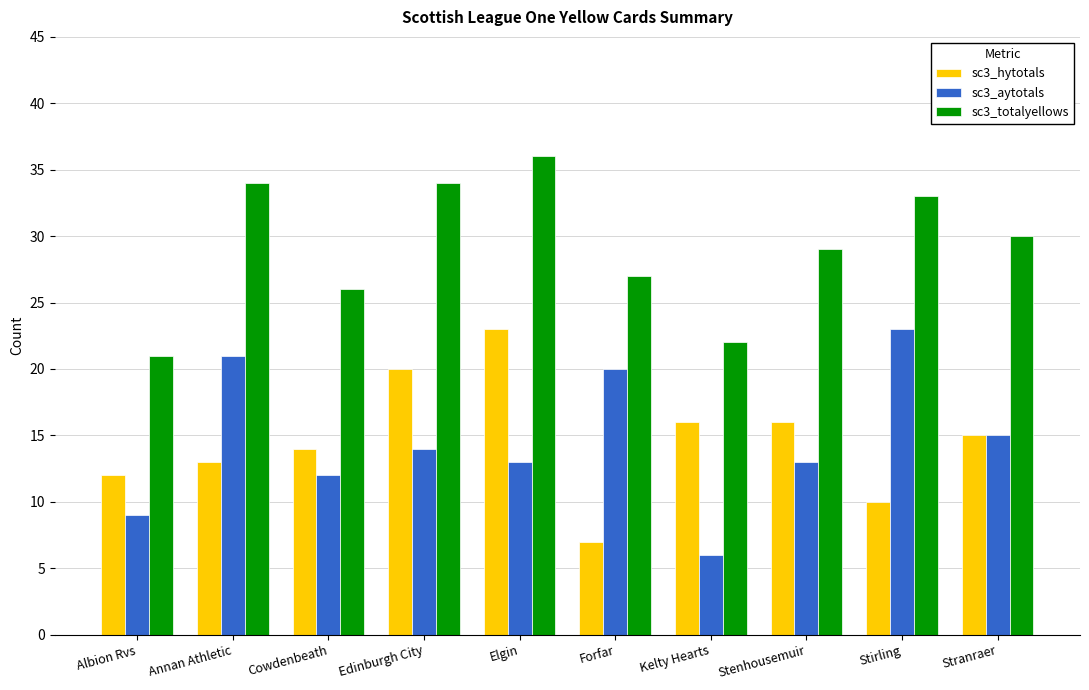

What is the sum of the sc3_totalyellows values at Forfar and Elgin?

63